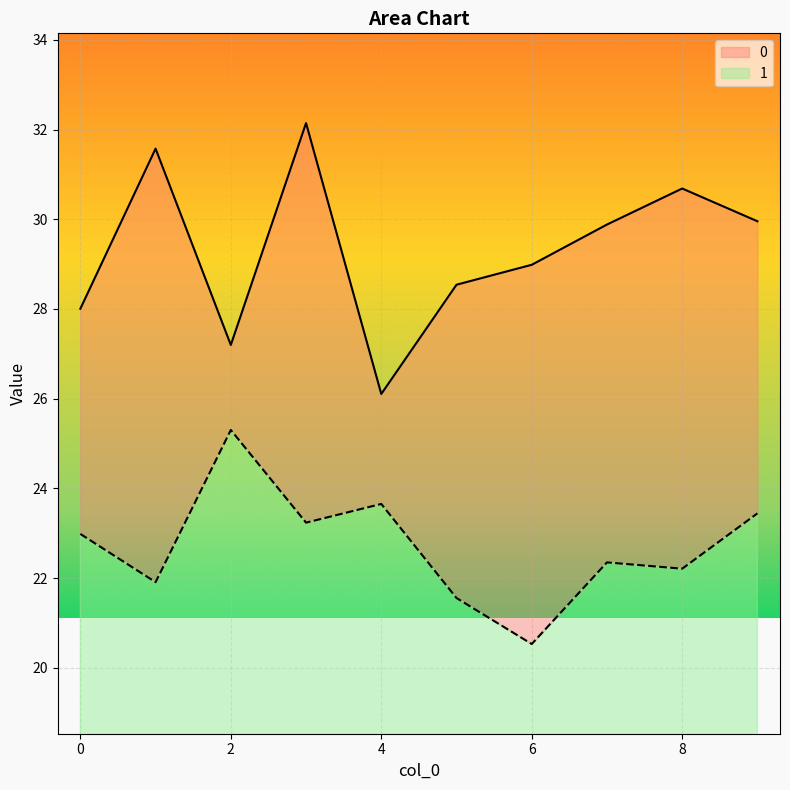

Between 2 and 7, which series saw the biggest shift?

1